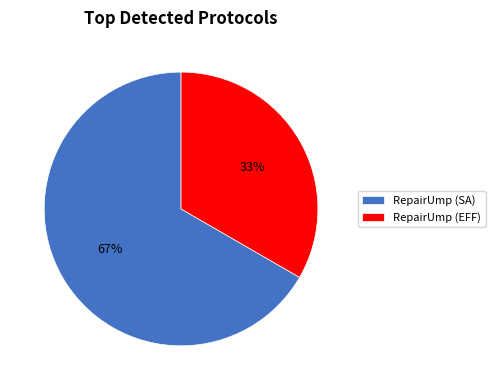

Rank the categories by value from highest to lowest.

RepairUmp (SA), RepairUmp (EFF)